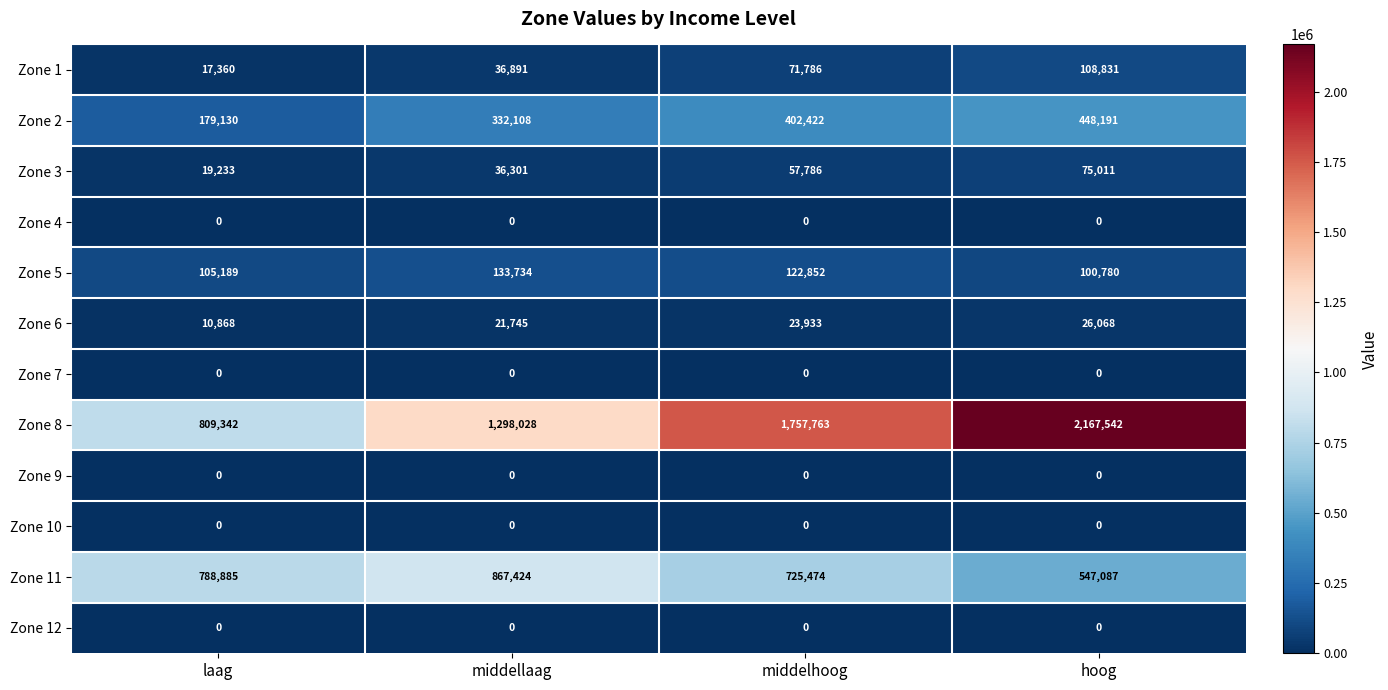

Which series has the largest range (max minus min)?

Zone 8